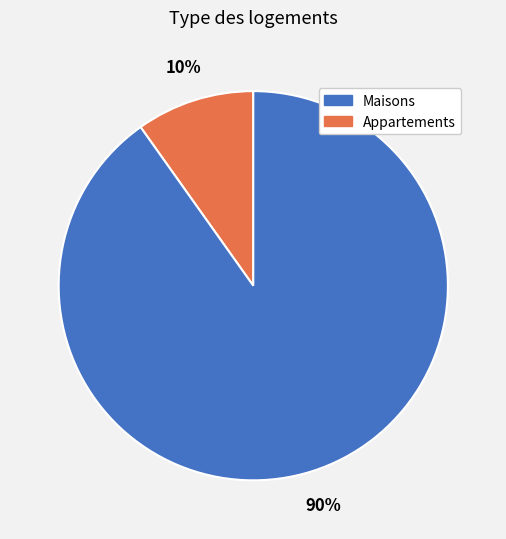

To the nearest percent, what is the average slice percentage?

50%